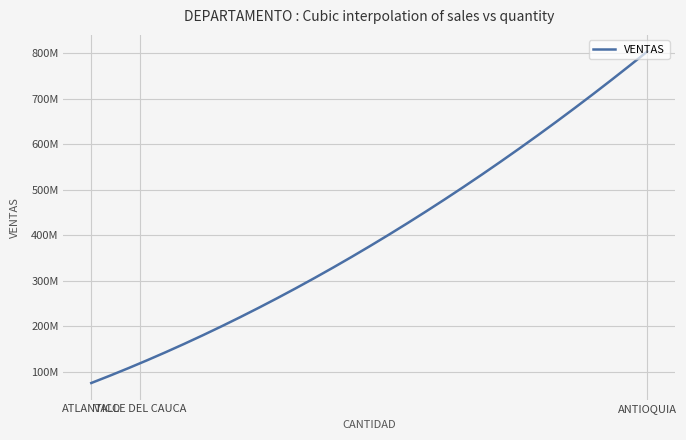

Reading left to right, transcribe all the data shown in this chart.

ANTIOQUIA=803359632.0	ATLANTICO=75360114.0	VALLE DEL CAUCA=118959048.0